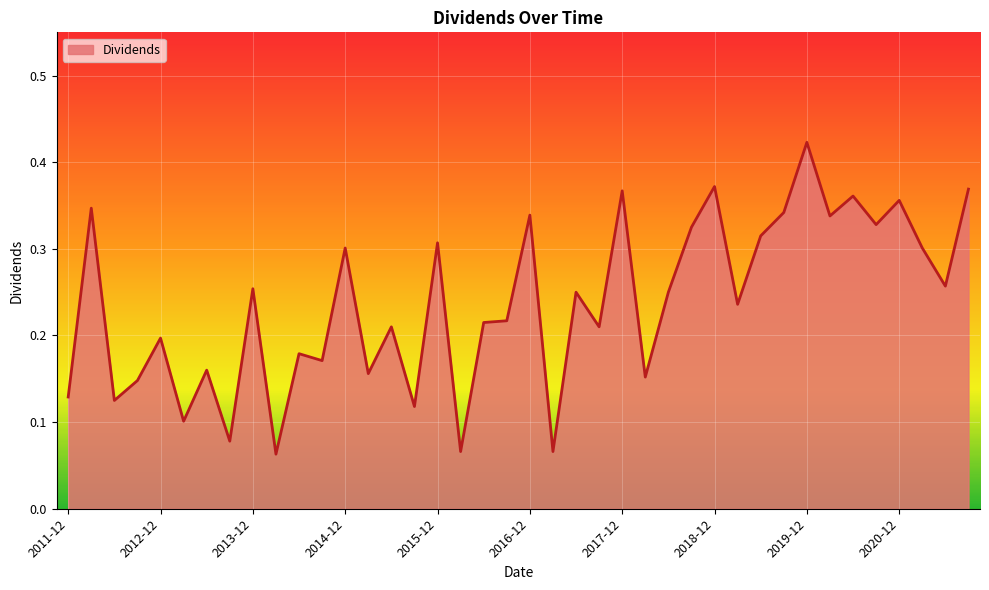

Does the chart have visible grid lines?

Yes